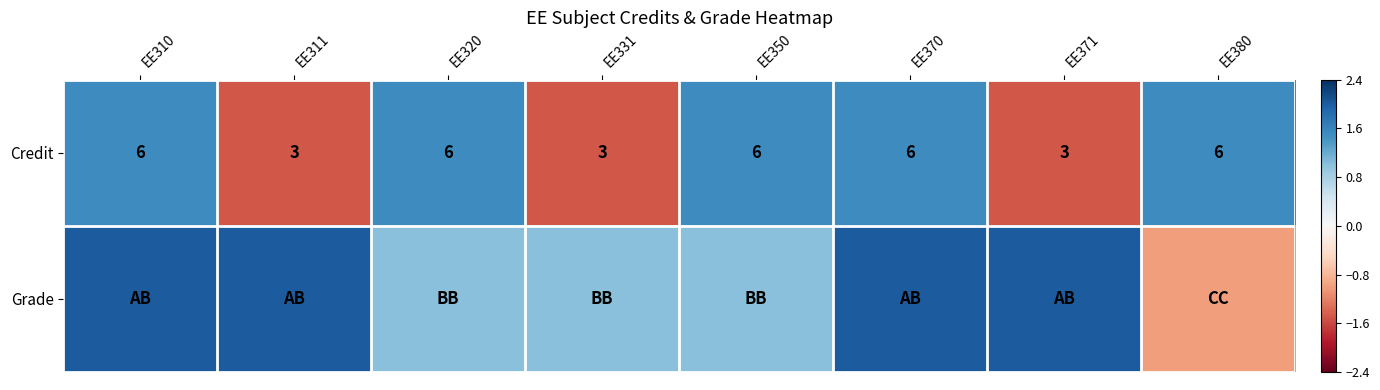

Is it true that Credit equals 6 at EE310?

True